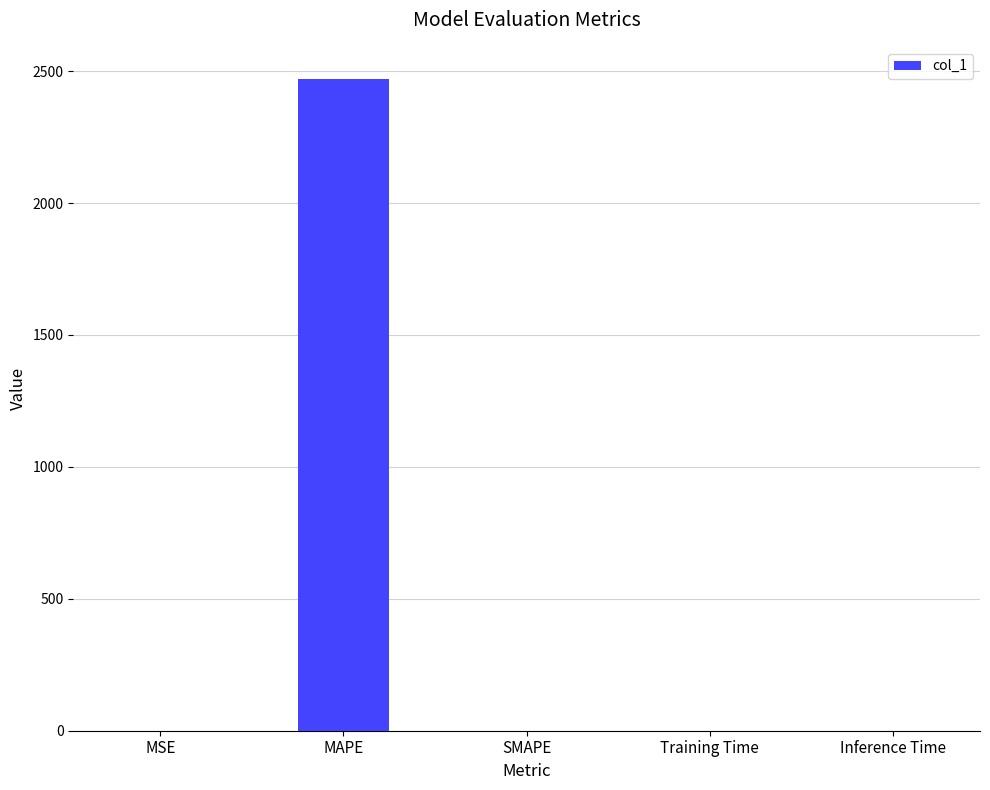

What is the sum of all values?

2468.9